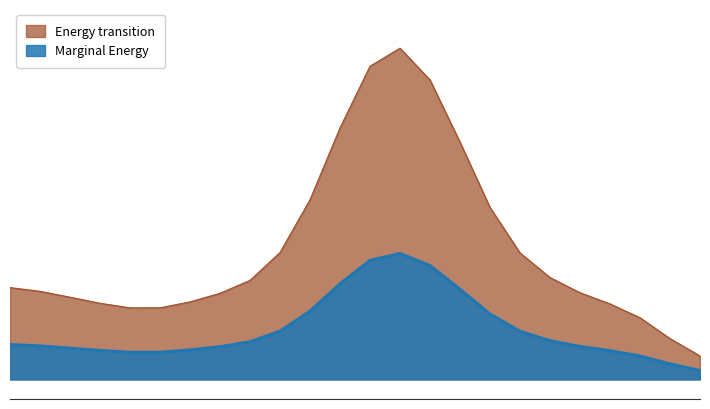

The chart shows a value of 111.3 at 15:30. True or false?

True